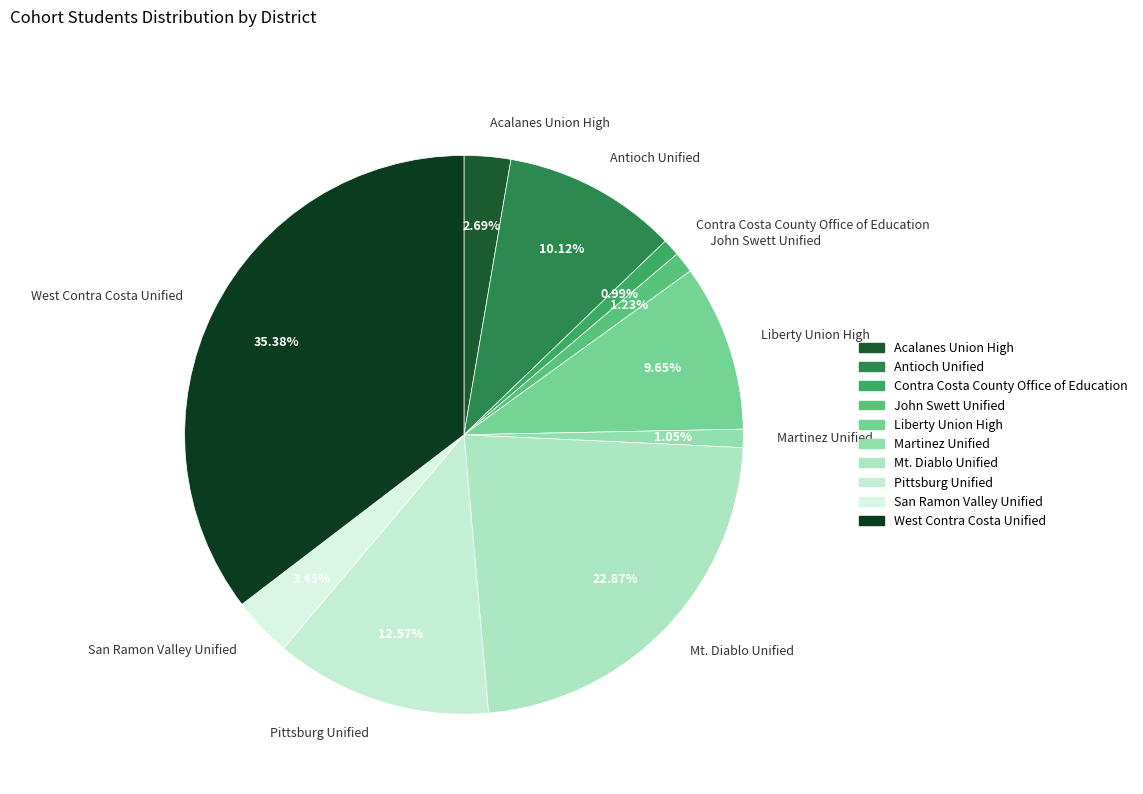

Combined, do Mt. Diablo Unified and Liberty Union High account for over 50%?

No